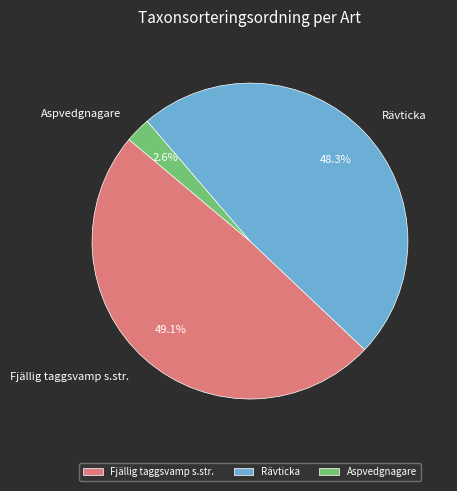

To the nearest percent, what is the difference between the largest and smallest slice percentages?

46%